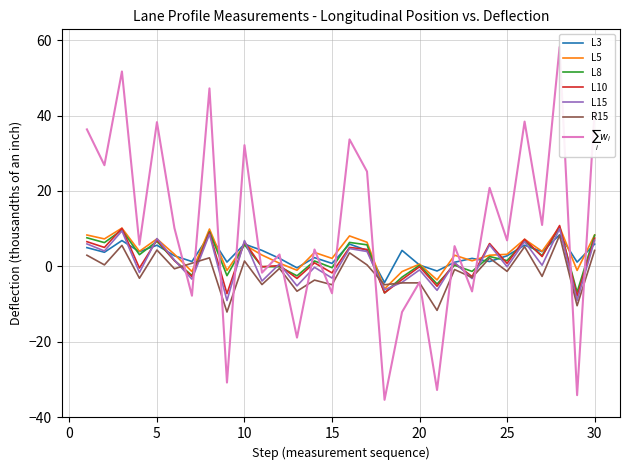

True or false: L8 has a value of -7.8 at 21.

False